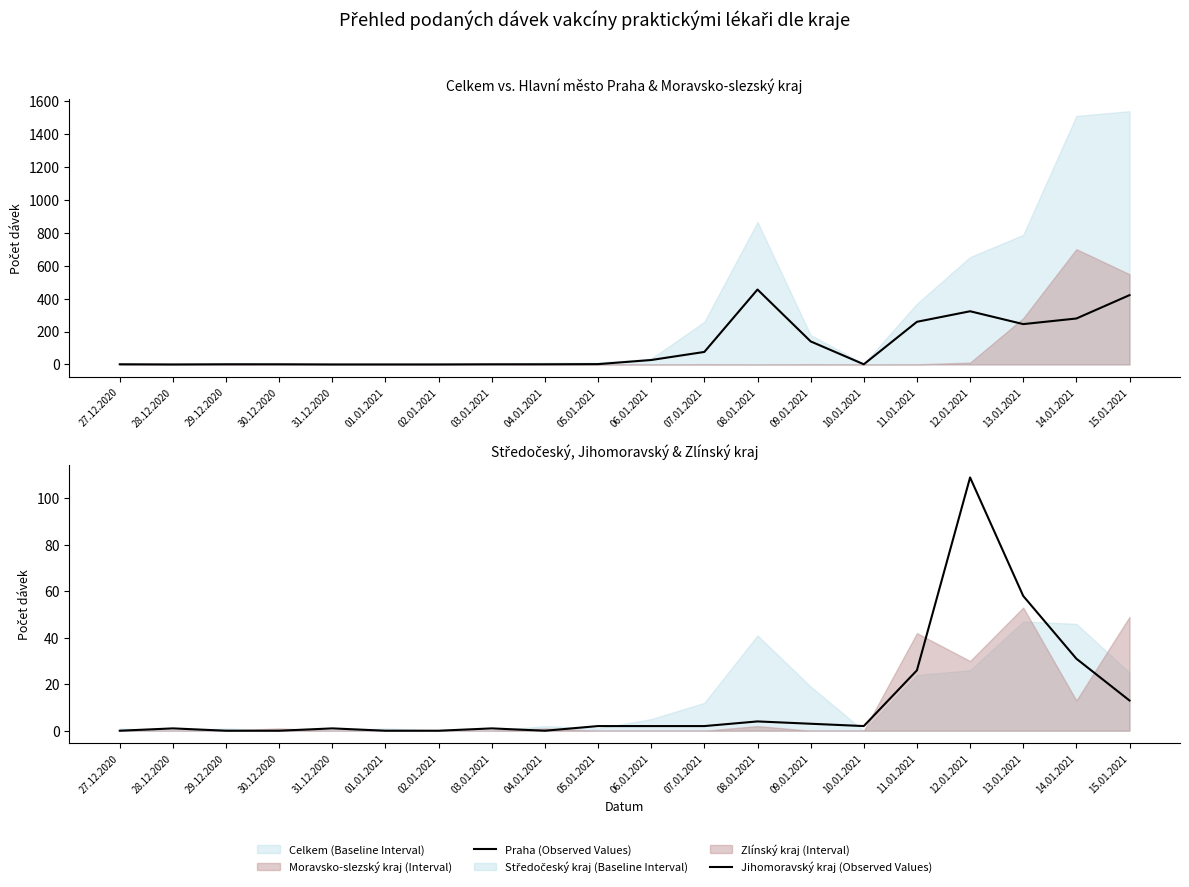

Rank the categories by Praha (Observed Values) value from highest to lowest.

08.01.2021, 15.01.2021, 12.01.2021, 14.01.2021, 11.01.2021, 13.01.2021, 09.01.2021, 07.01.2021, 06.01.2021, 05.01.2021, 27.12.2020, 29.12.2020, 30.12.2020, 03.01.2021, 04.01.2021, 10.01.2021, 28.12.2020, 31.12.2020, 01.01.2021, 02.01.2021